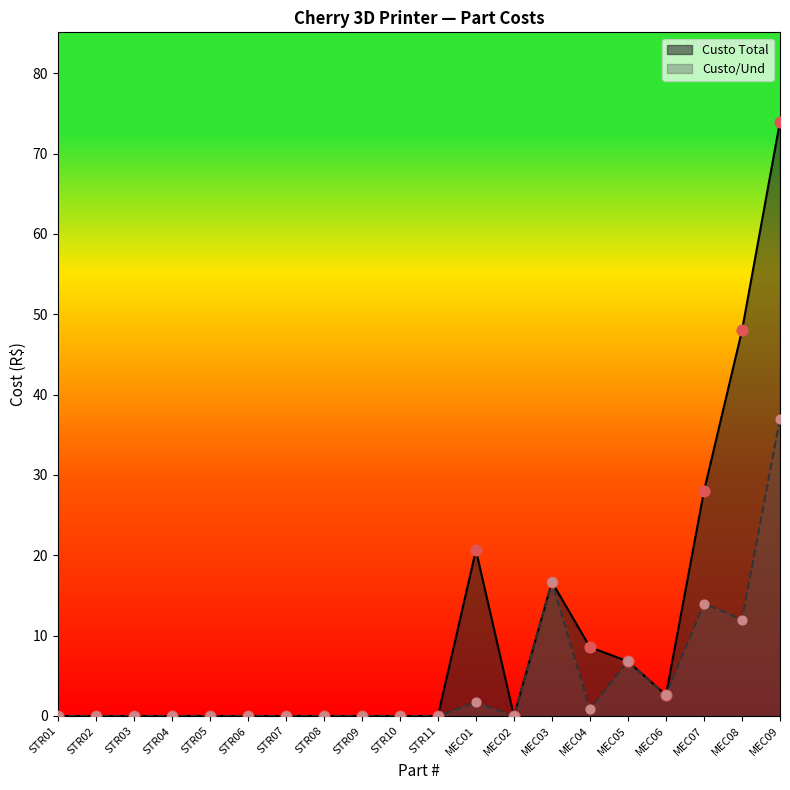

Which series has the largest Y range (max minus min)?

Custo Total